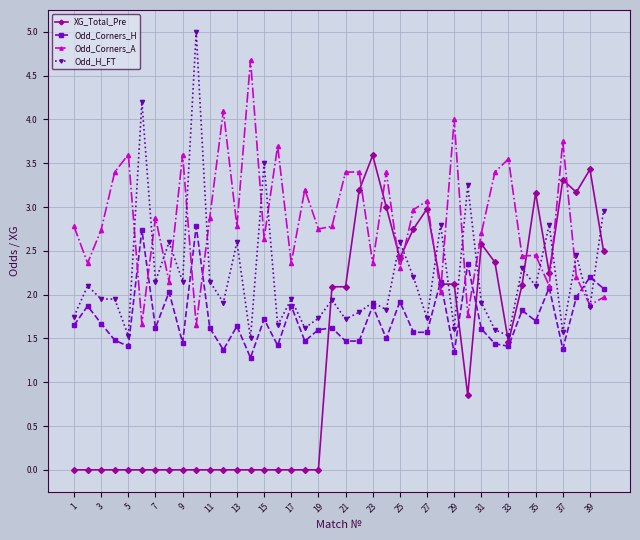

List the series in order of their peak value, highest first.

Odd_H_FT, Odd_Corners_A, XG_Total_Pre, Odd_Corners_H